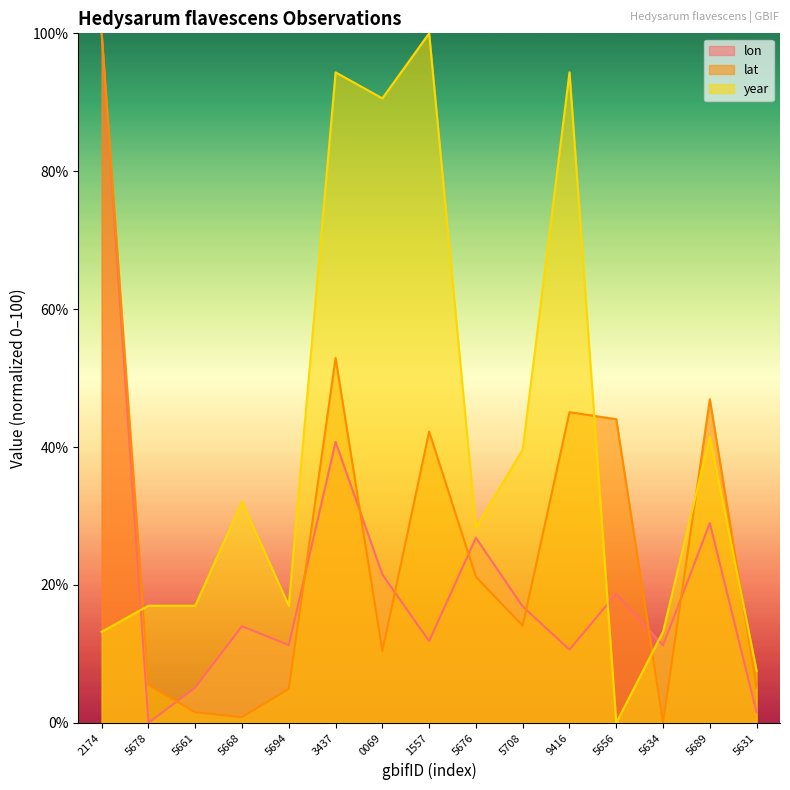

Which series has the largest total across all categories?

year